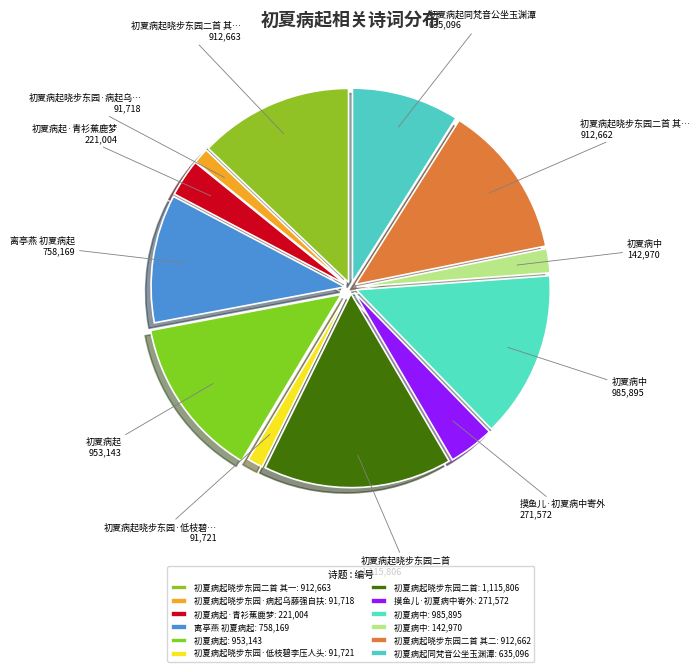

Which category has the biggest portion of the pie?

初夏病起晓步东园二首